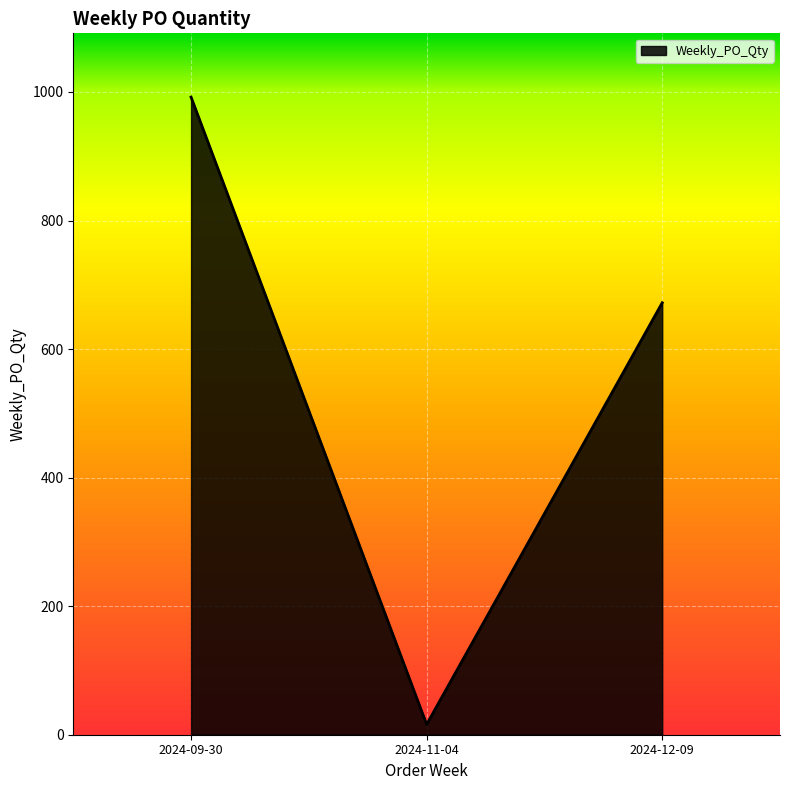

What is the sum of the values at 2024-11-04 and 2024-09-30?

1008